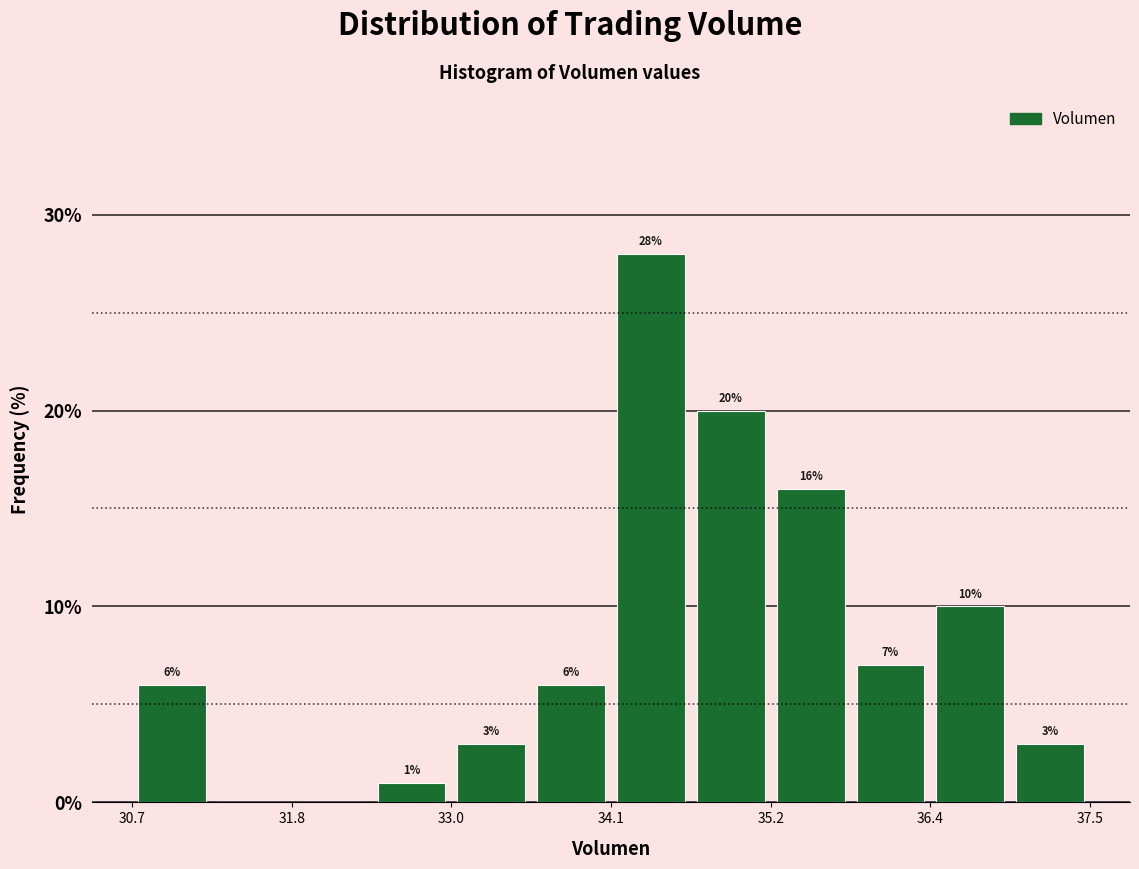

Read against the x-axis, roughly where is the centre of the tallest bar?

34.4